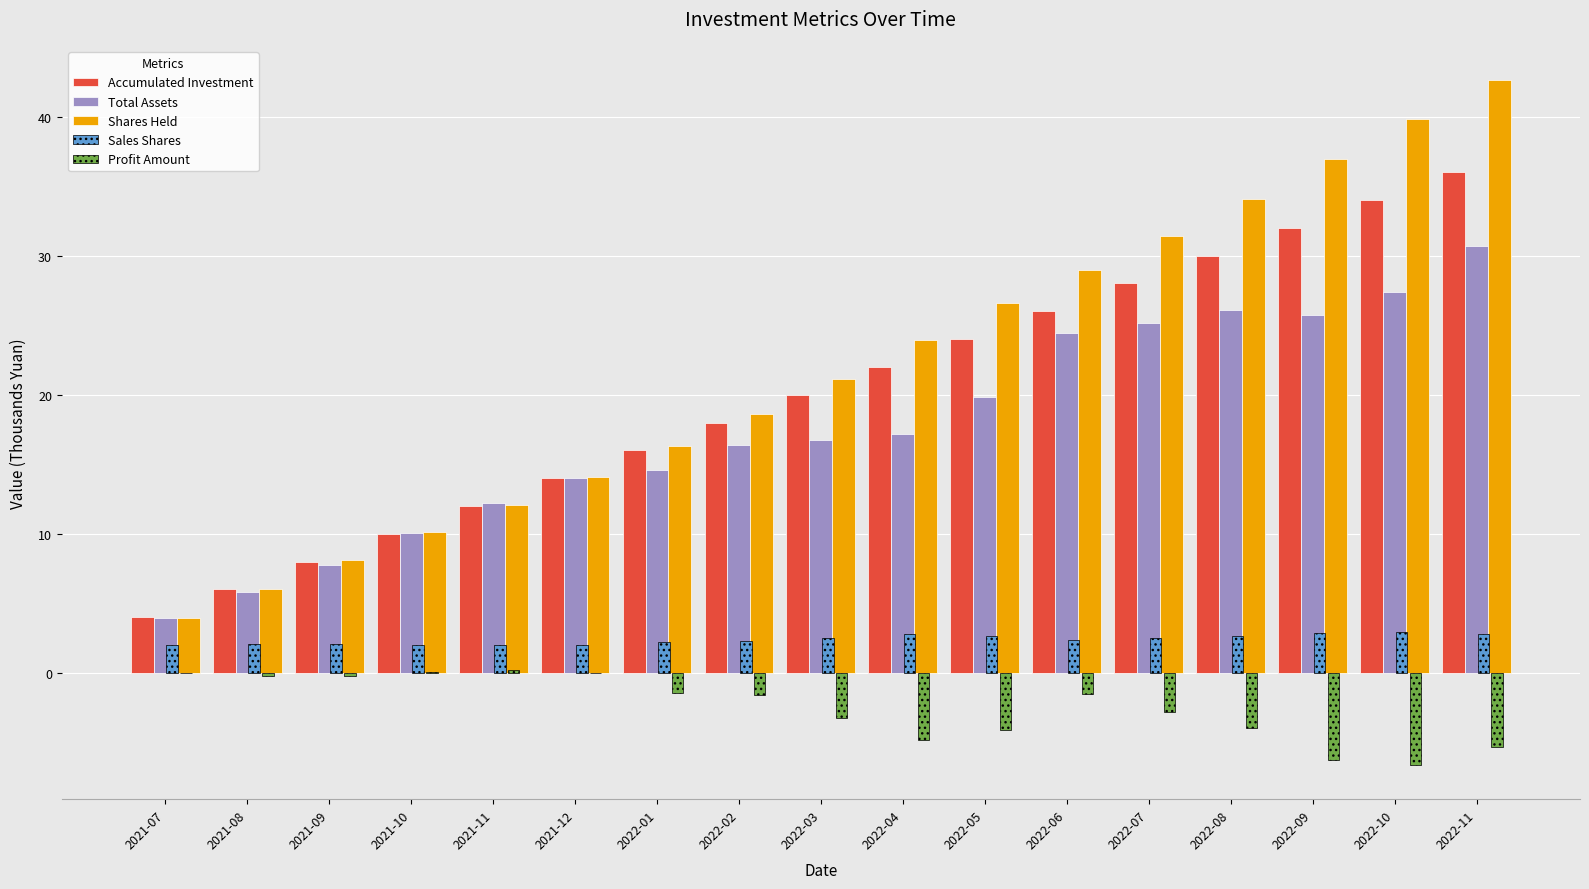

Is the value of Profit Amount at 2021-08 greater than the value of Total Assets at 2022-06?

No